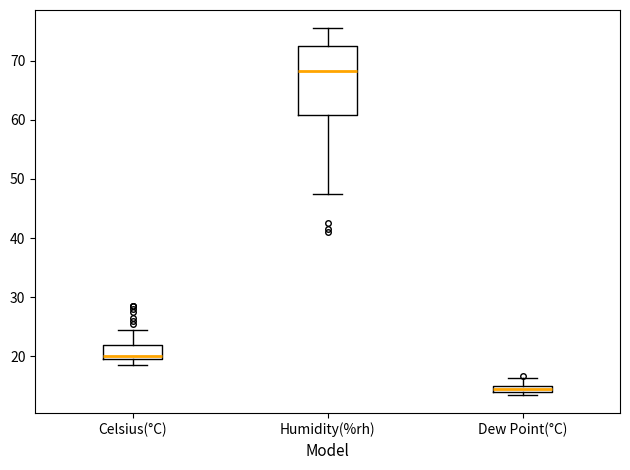

Which box has the highest median line?

Humidity(%rh)